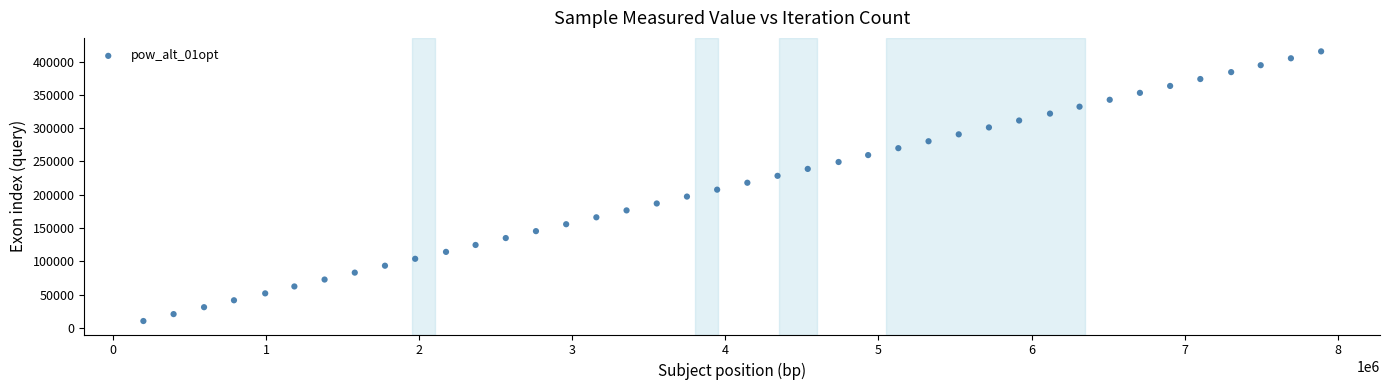

What is the range of Y values (max minus min)?

404898